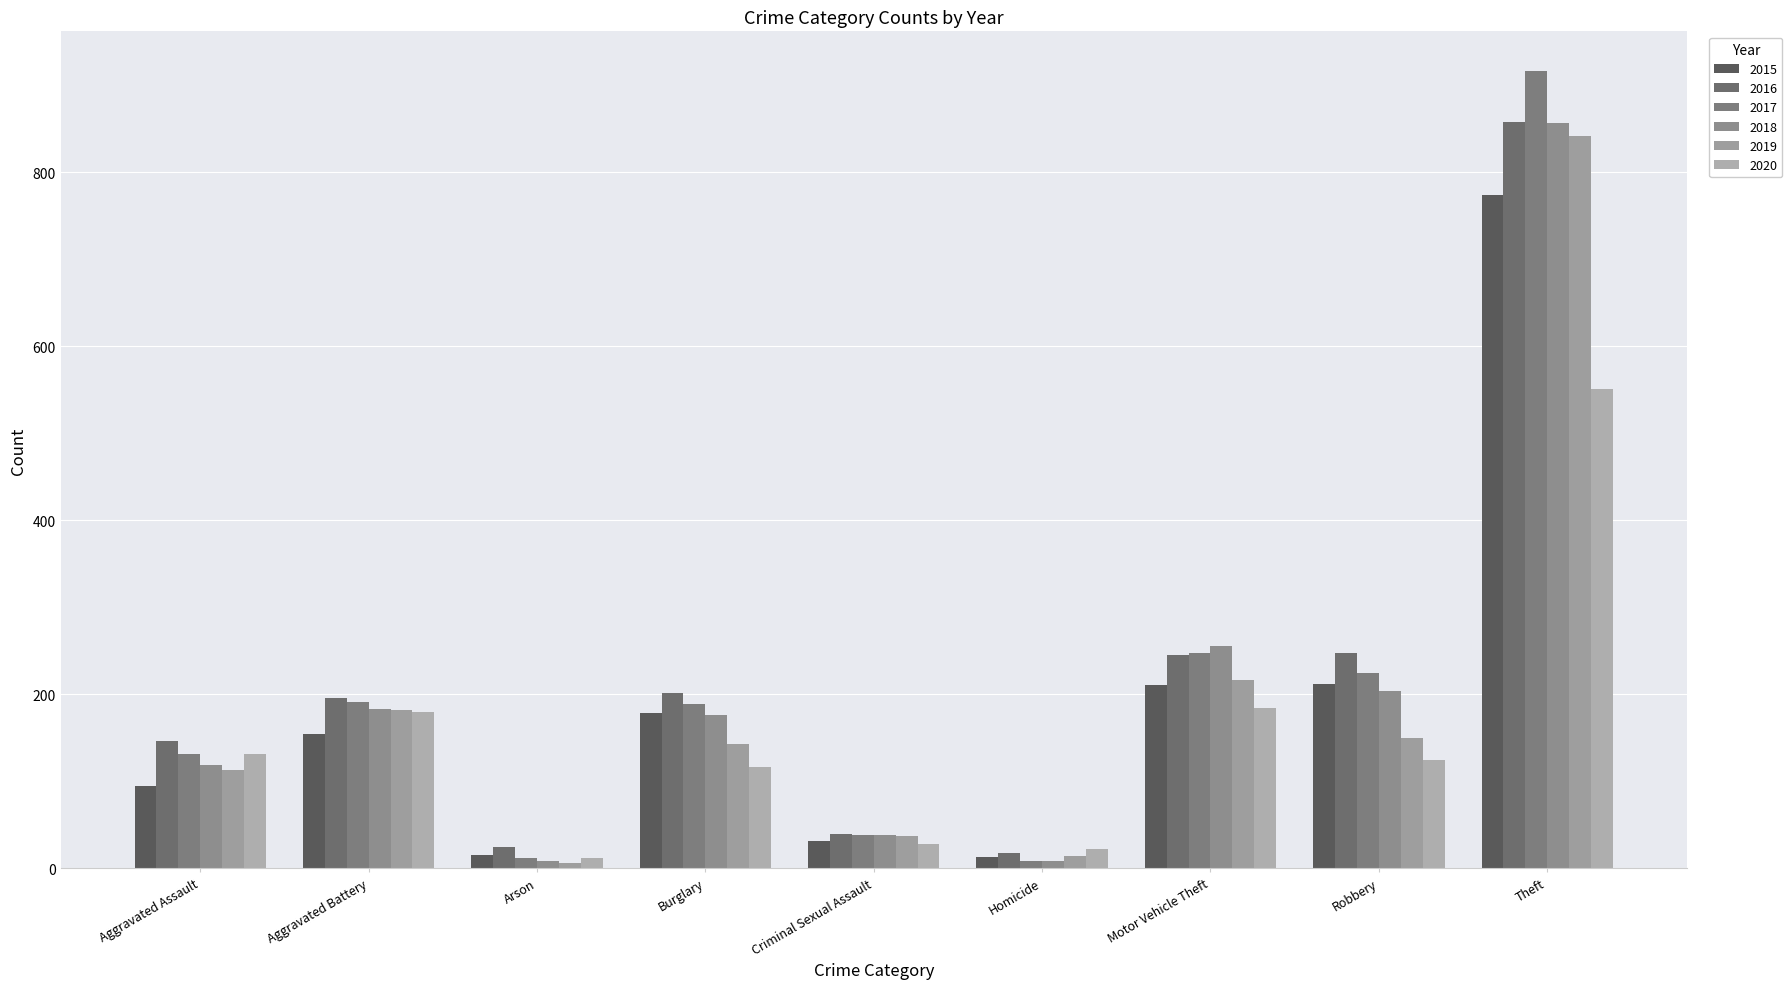

Which label corresponds to the largest value in the chart?

Theft